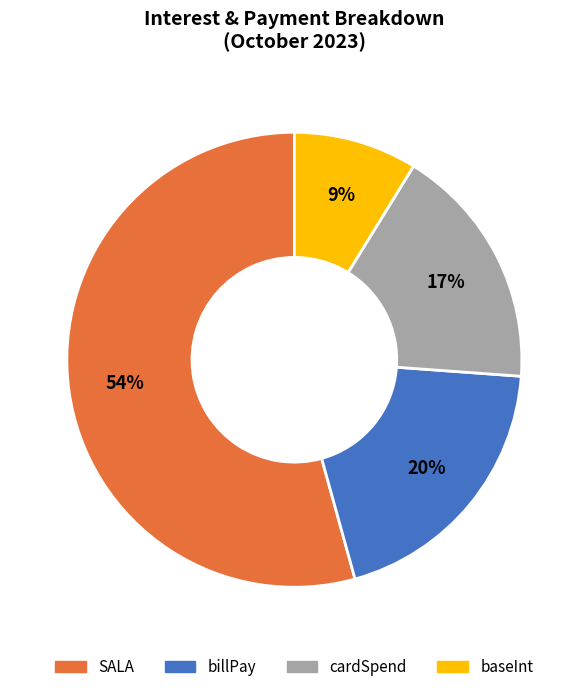

To the nearest percent, what is the average slice percentage?

25%